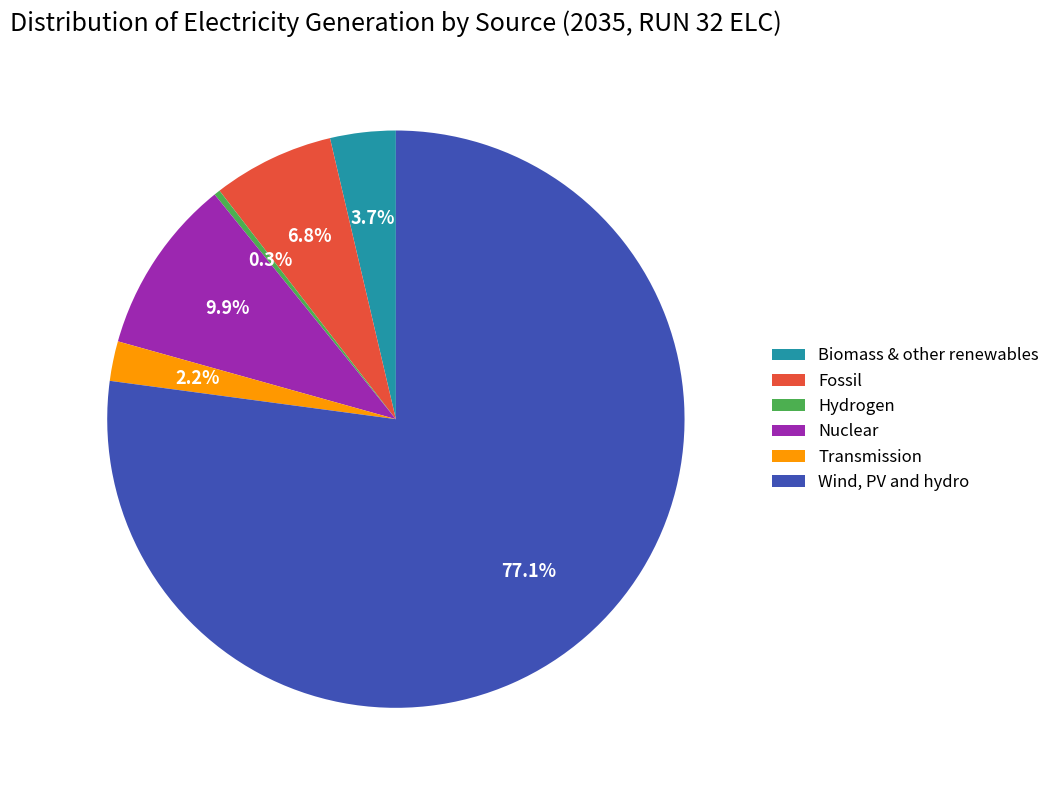

What is the largest slice in the pie chart?

Wind, PV and hydro